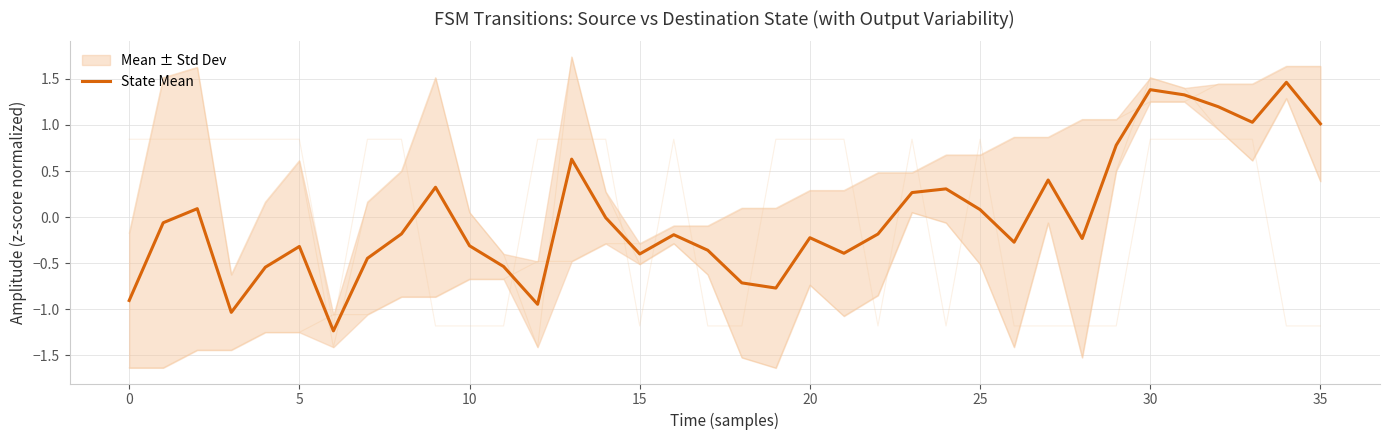

Does the chart display data point markers on the line(s)?

No